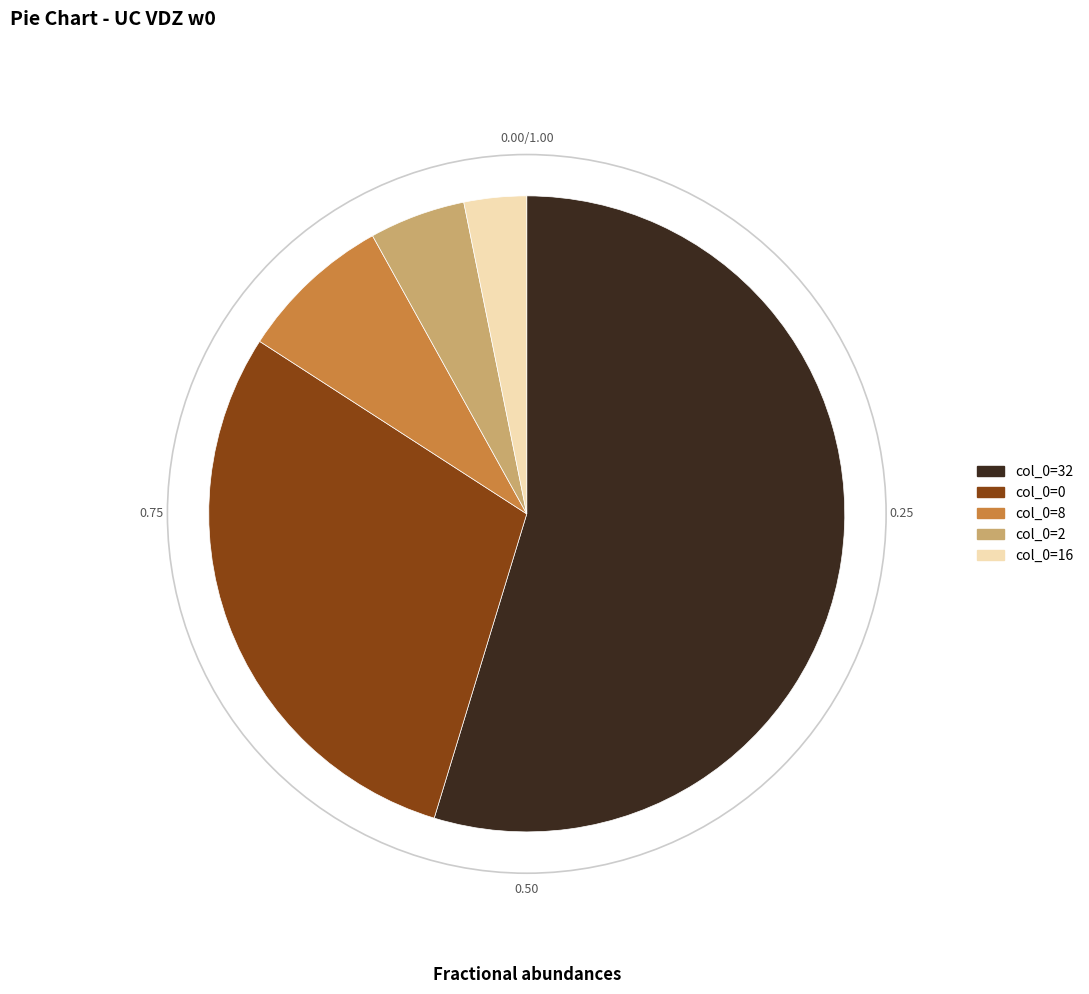

Does col_0=2 represent more than half of the total?

No